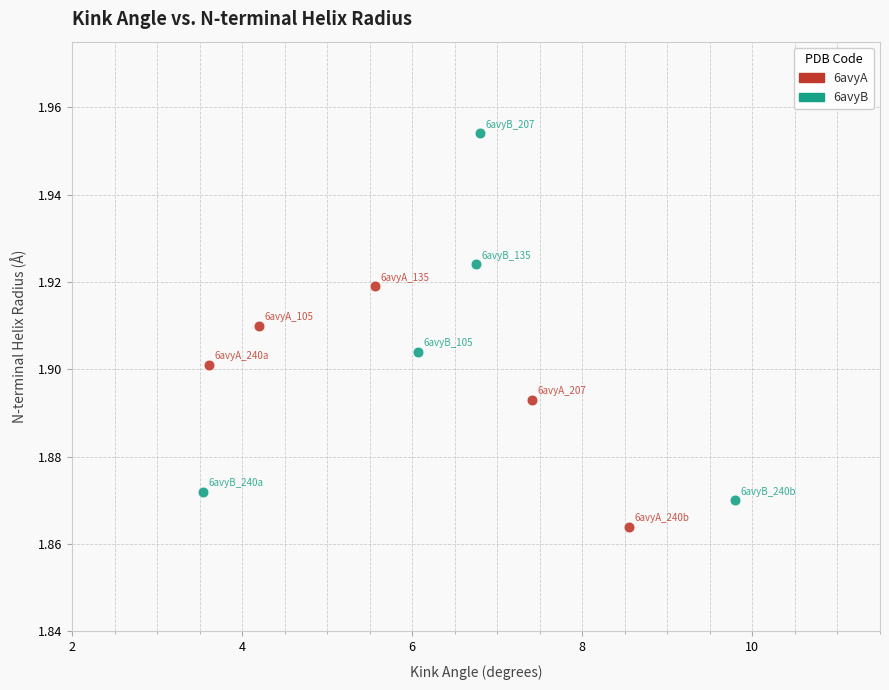

What are all the series names shown in the legend?

6avyA, 6avyB